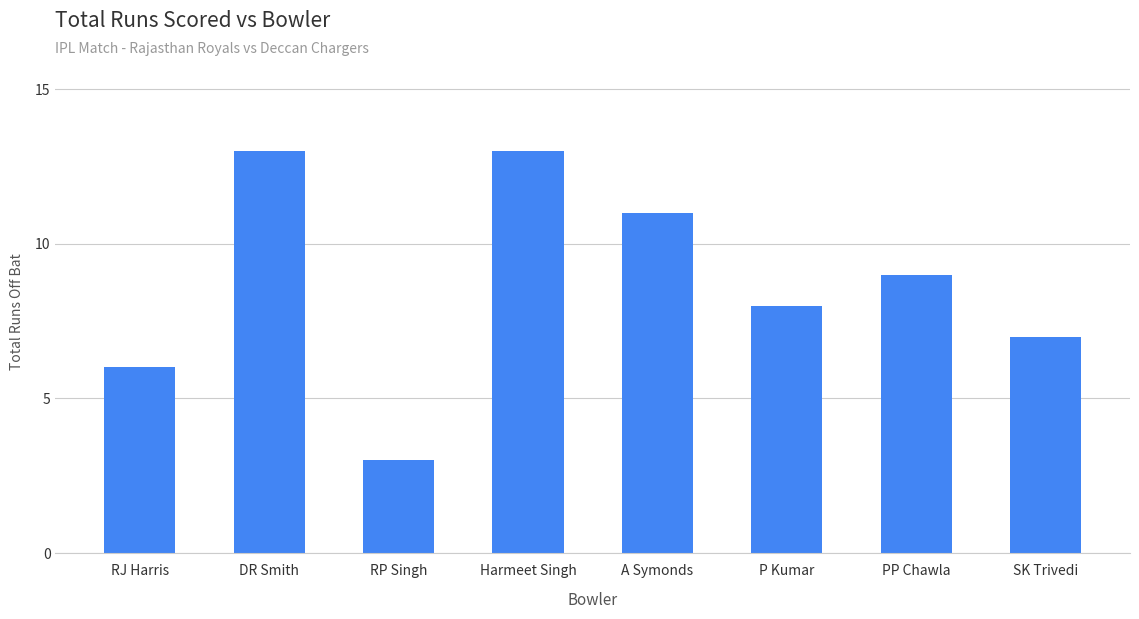

What is the maximum value shown in the chart?

13